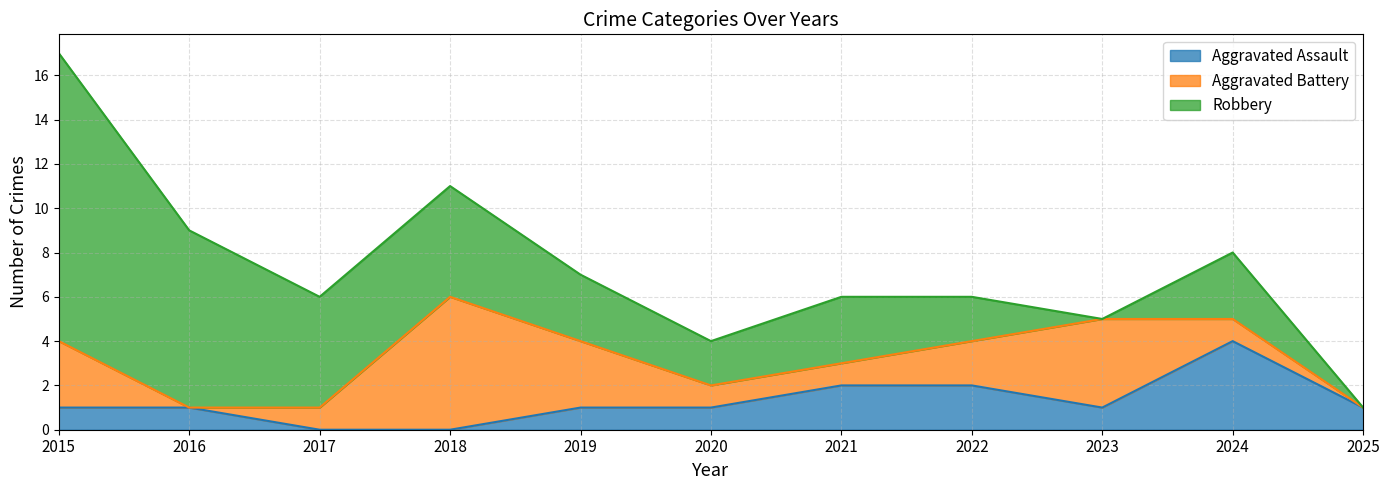

Is the value of Aggravated Battery at 2015 greater than the value of Robbery at 2015?

No